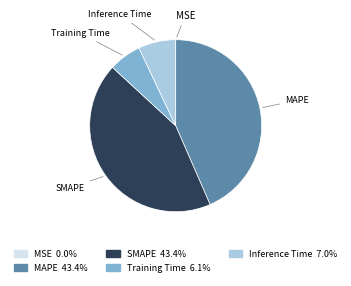

Combined, do MAPE and SMAPE account for over 50%?

Yes